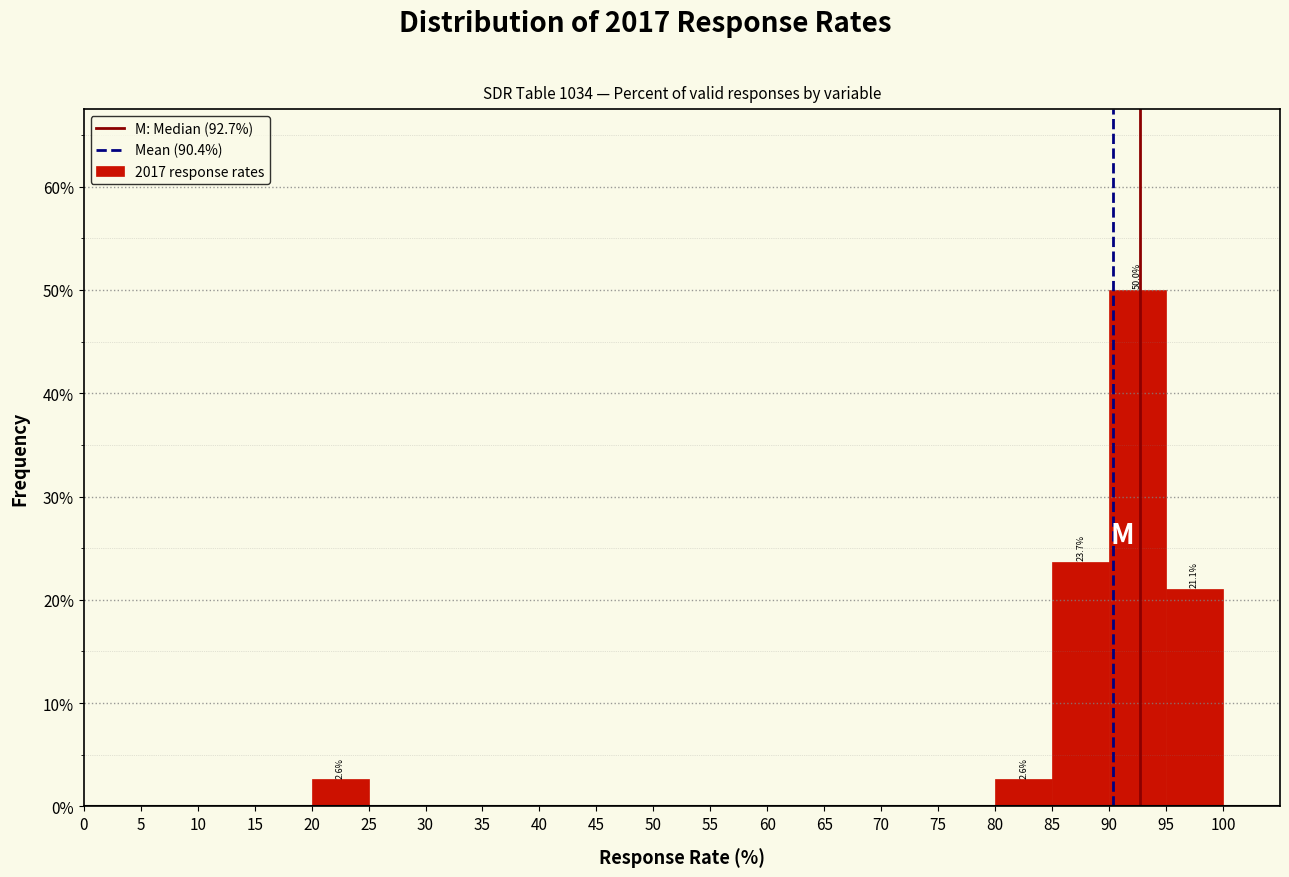

Which range on the x-axis has the tallest bar?

90 to 95